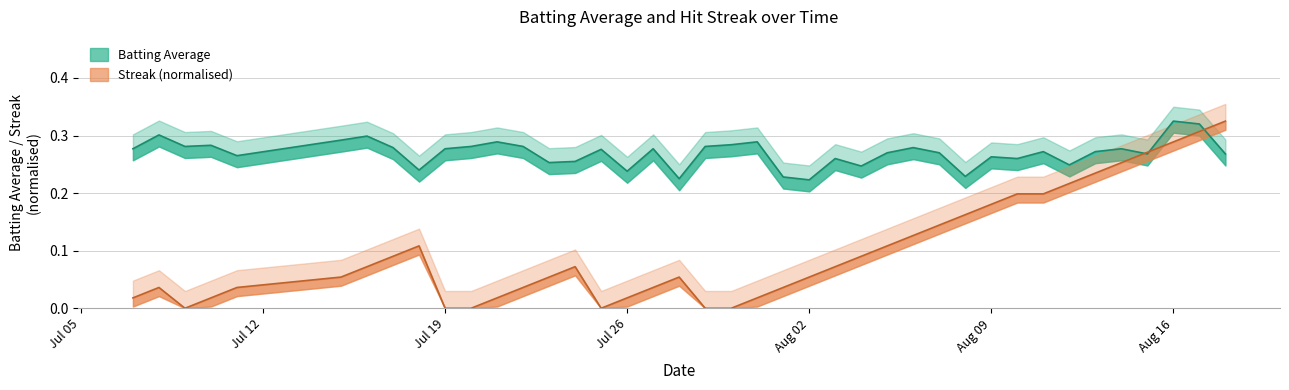

Count the batting_avg values in the range 0 to 1.

40